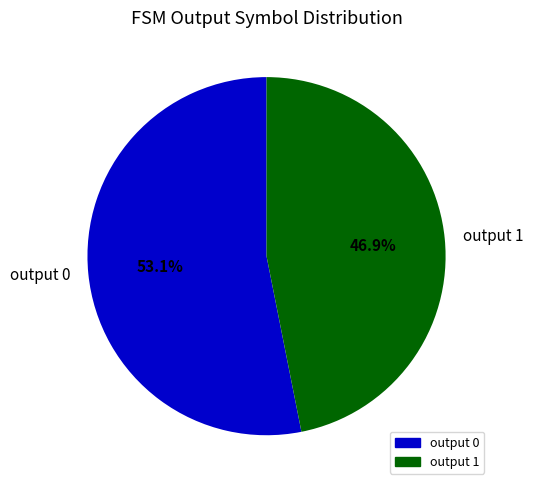

To the nearest percent, what is the difference between the output 0 and output 1 slice percentages?

6%